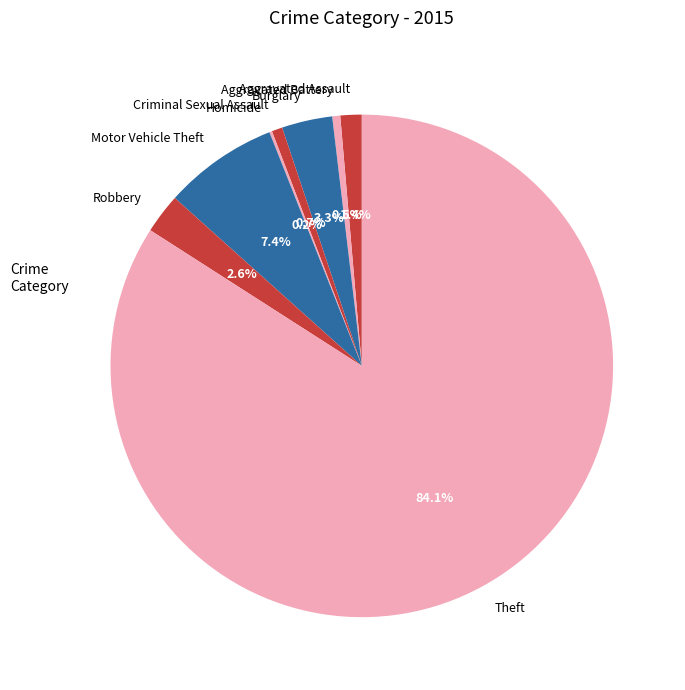

To the nearest percent, what percentage of the pie is Burglary?

3%